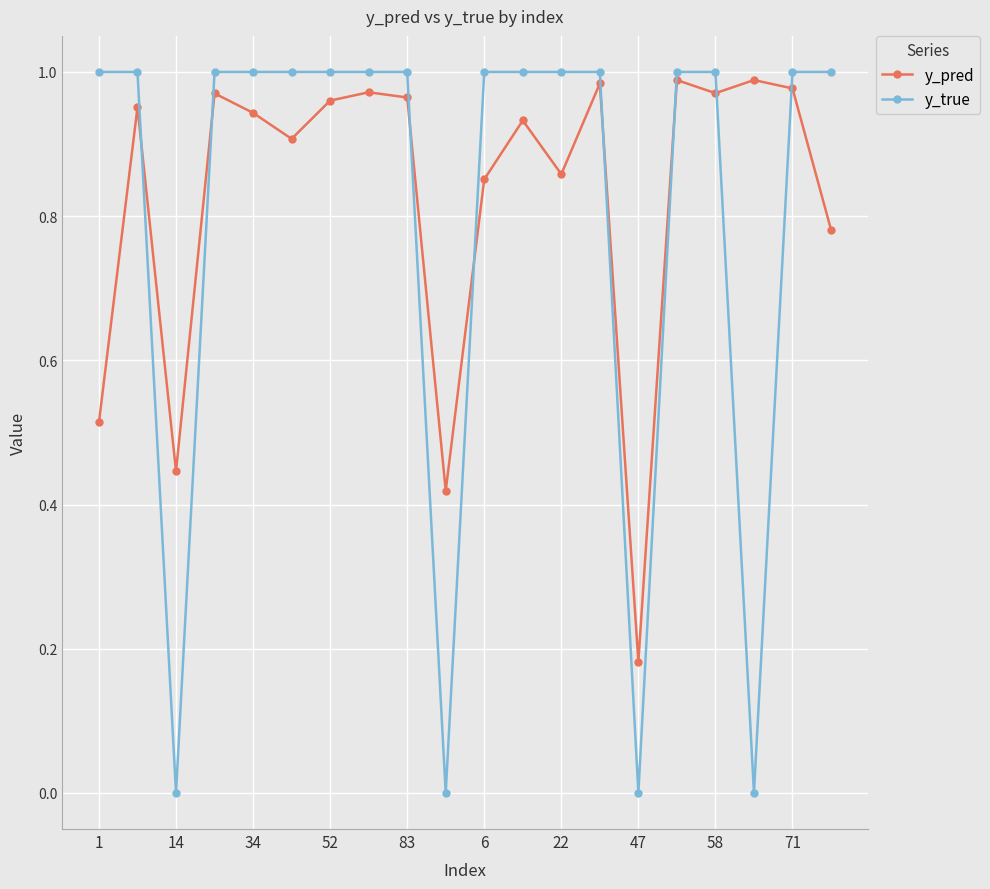

What is the sum of all y_true values?

16.0